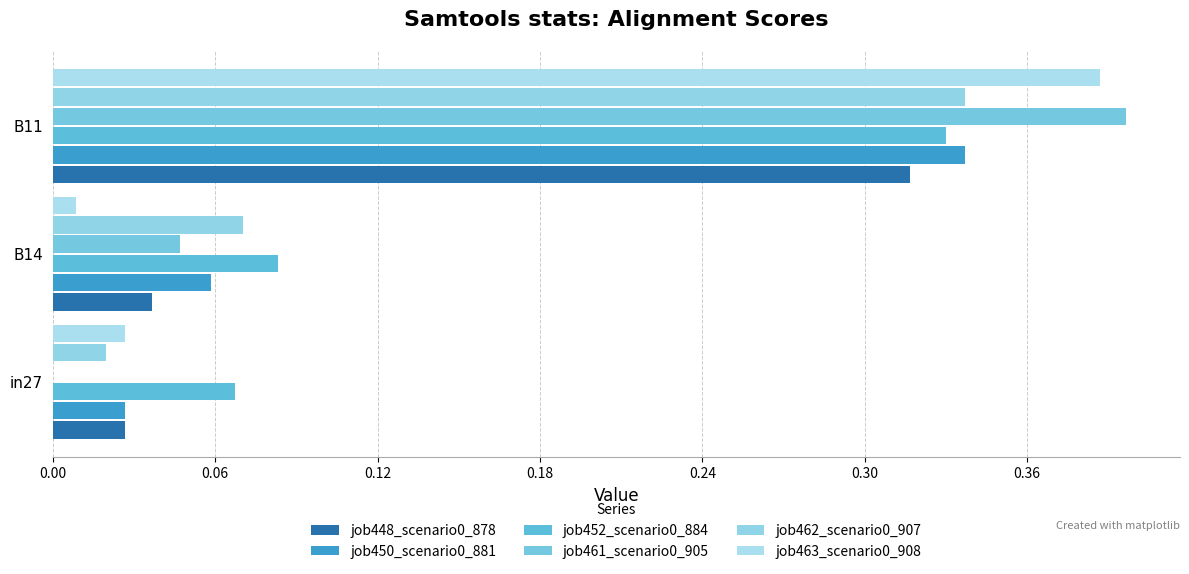

What is the difference between the maximum and second lowest values in the job461_scenario0_905 series?

0.3